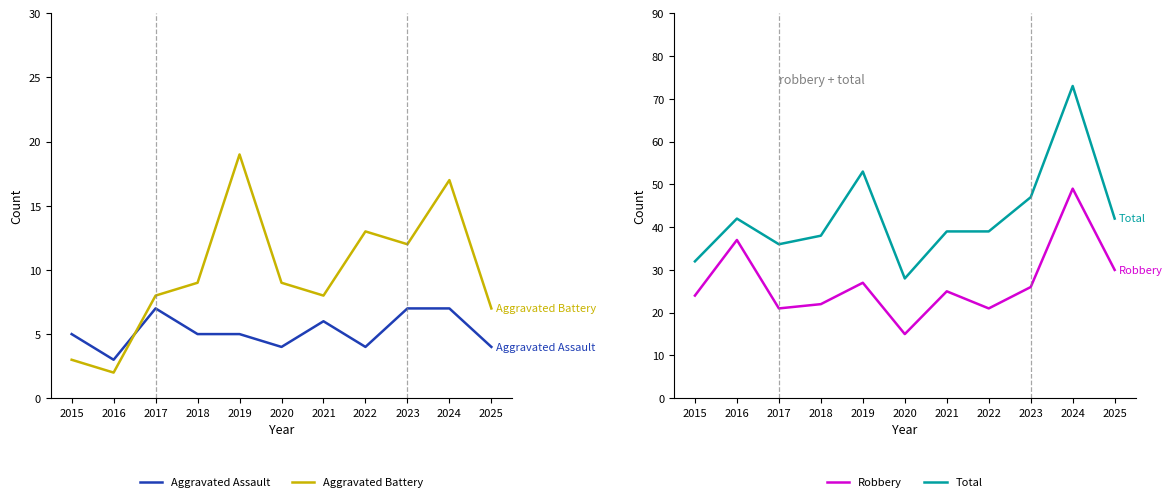

What is the total value across all series at 2020?

56